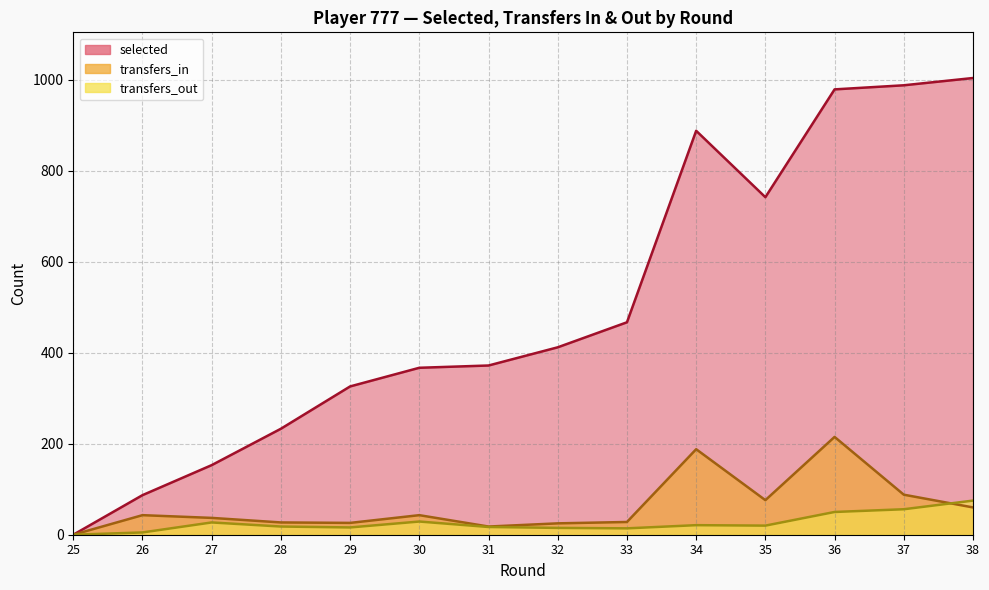

True or false: selected and transfers_in intersect in this chart.

False